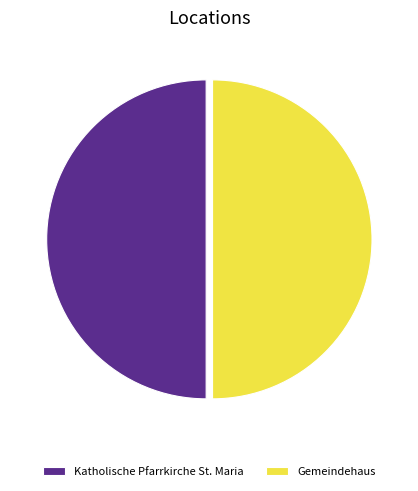

Combined, do Katholische Pfarrkirche St. Maria and Gemeindehaus account for over 50%?

Yes